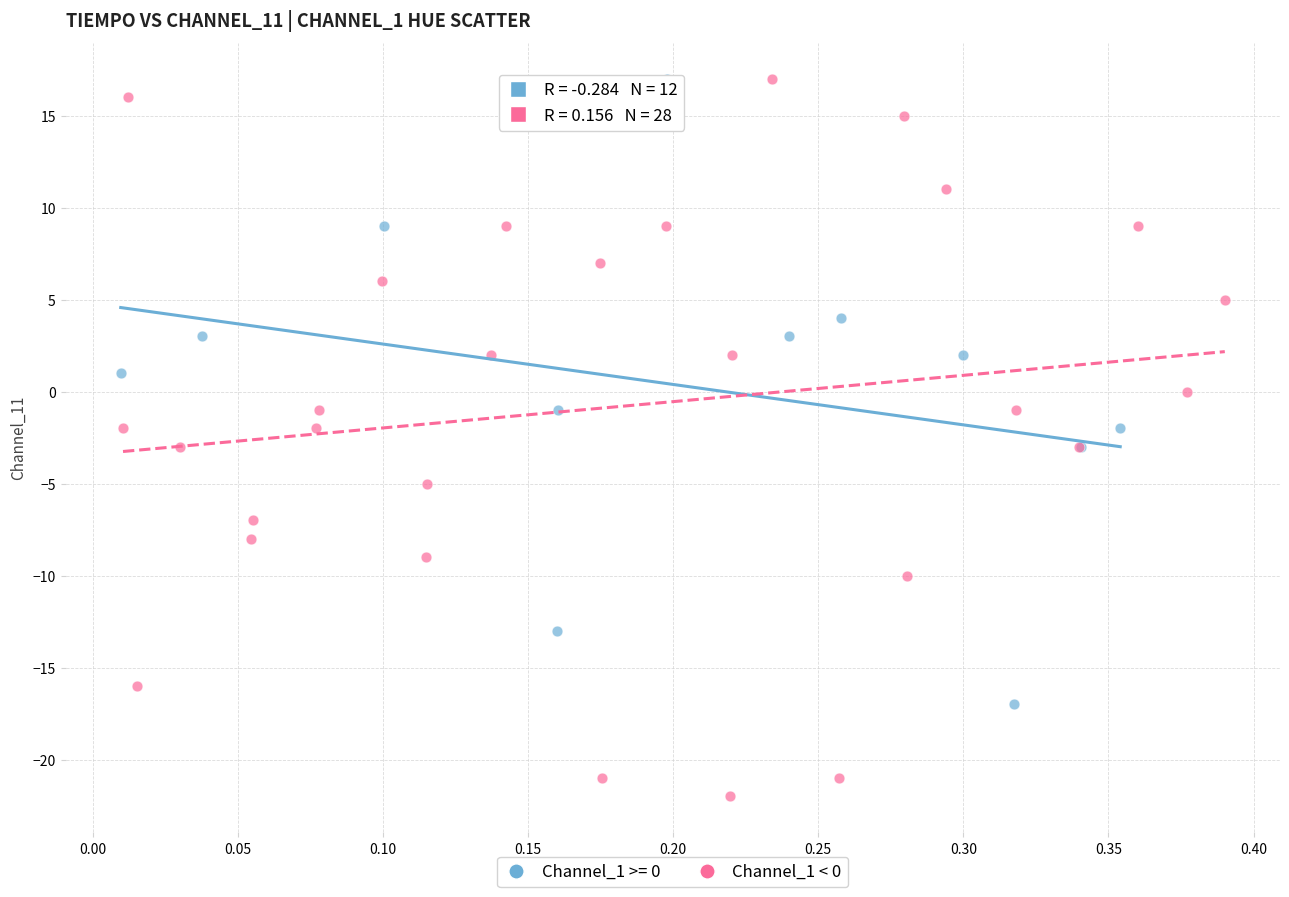

Which series has the largest Y range (max minus min)?

Channel_1 < 0